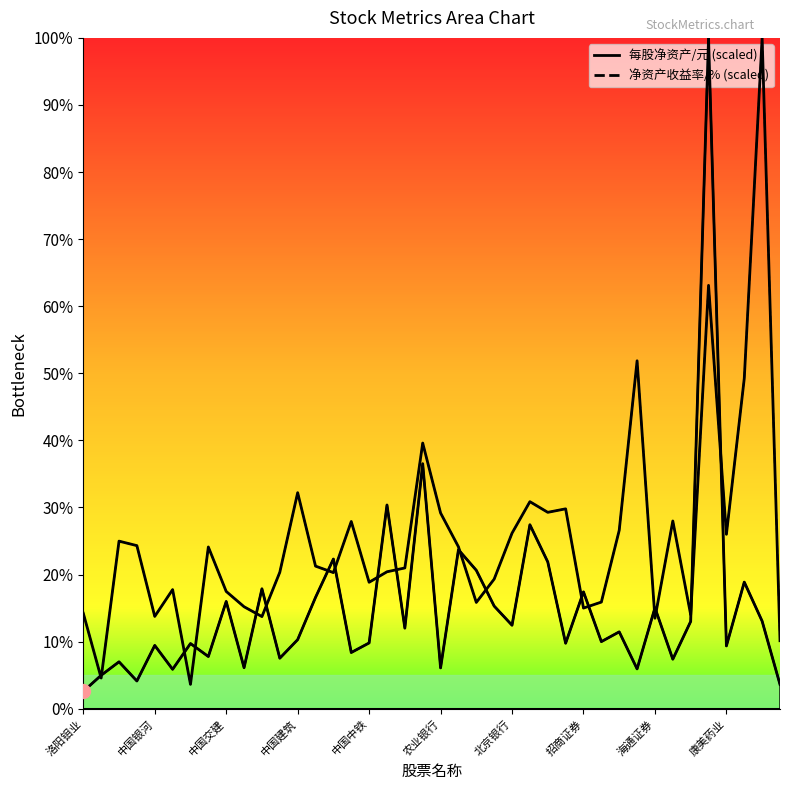

What is the sum of all 每股净资产/元 (scaled) values?

607.4